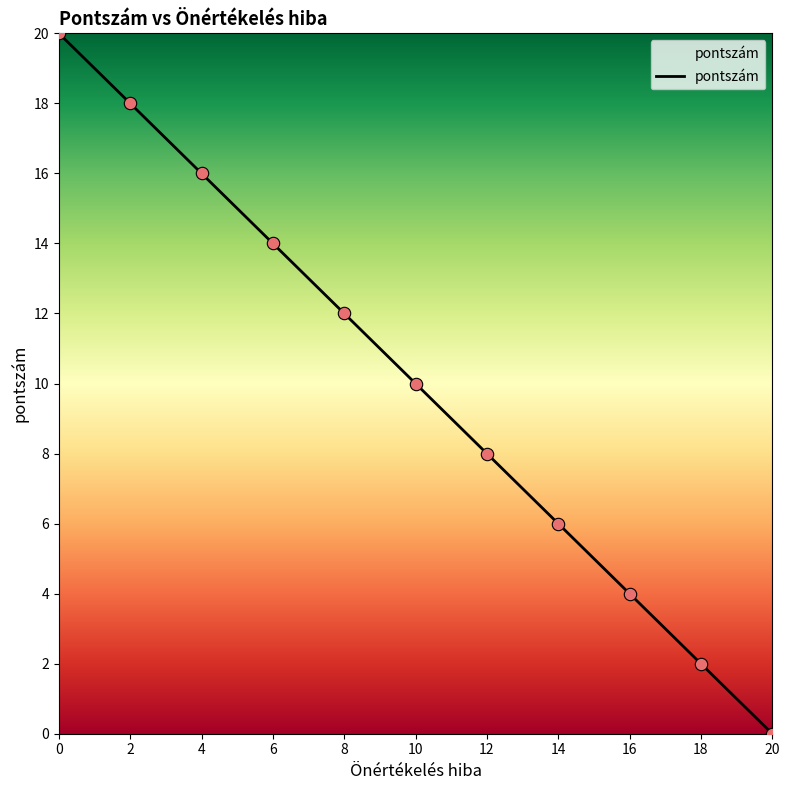

Between 12 and 20, which is larger?

12